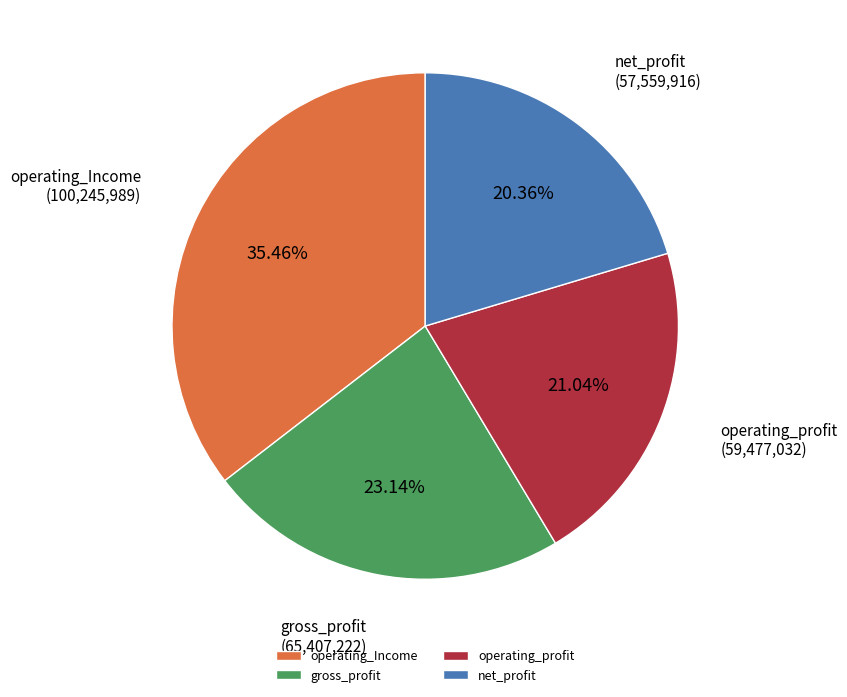

True or false: operating_Income accounts for 35% of the total.

True